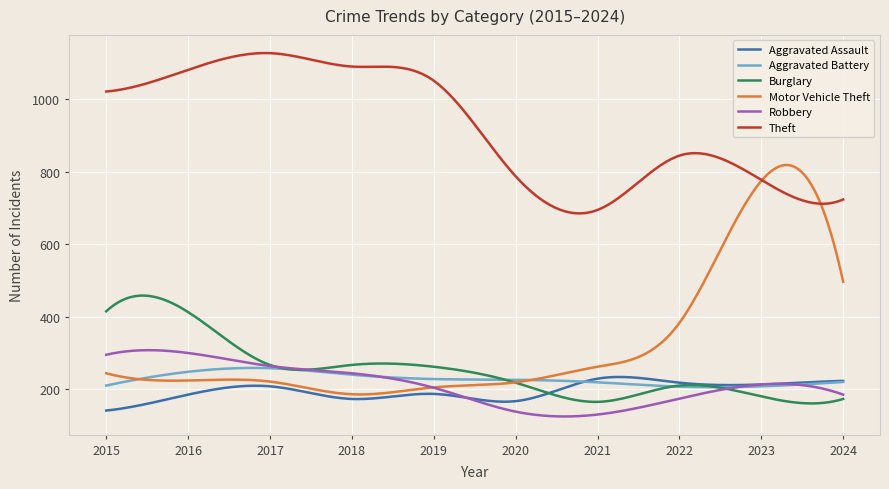

Which series has the largest total across all categories?

Theft